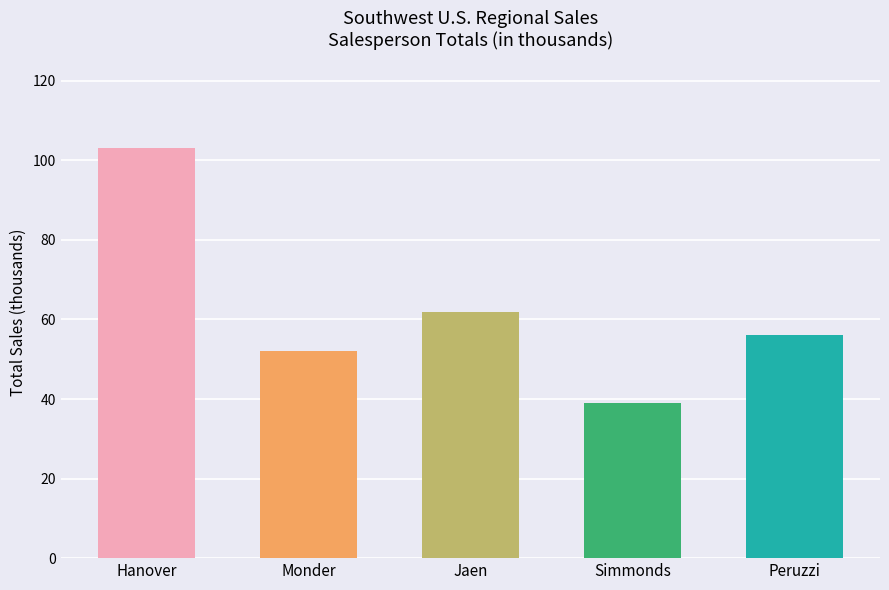

How many bars are there in total?

5